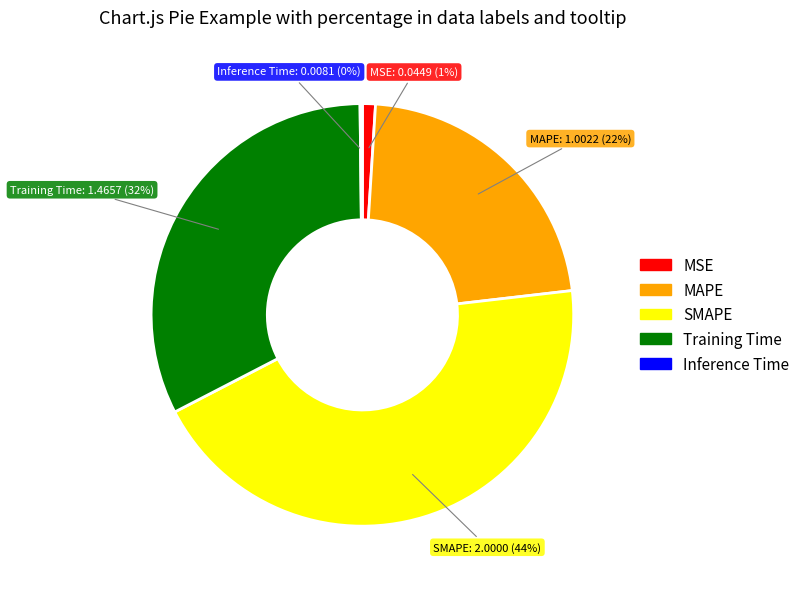

Is it true that Training Time is 40% of the pie?

False